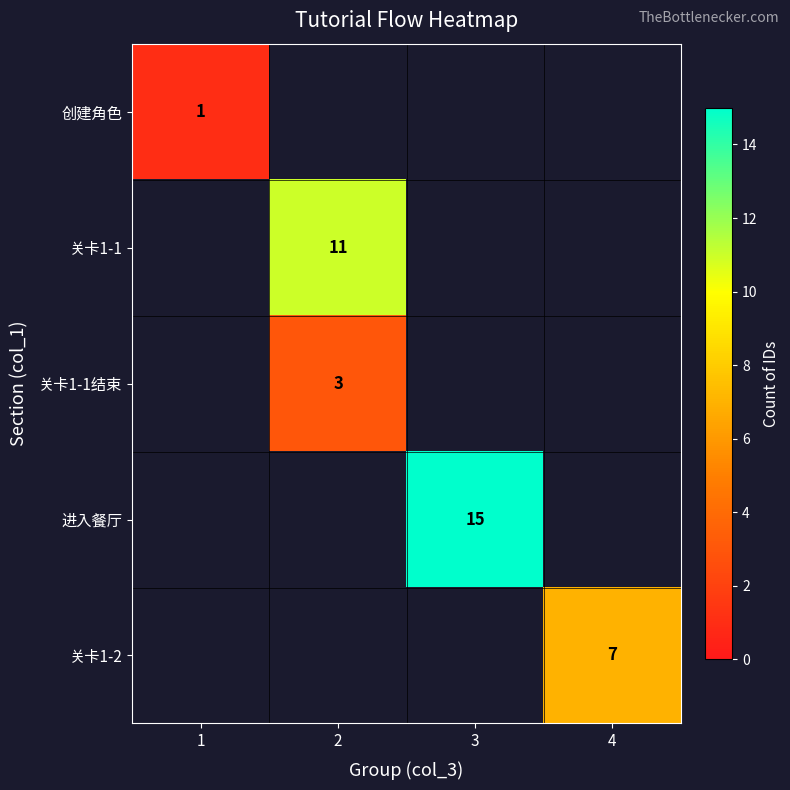

At how many categories does at least one series exceed 3?

3